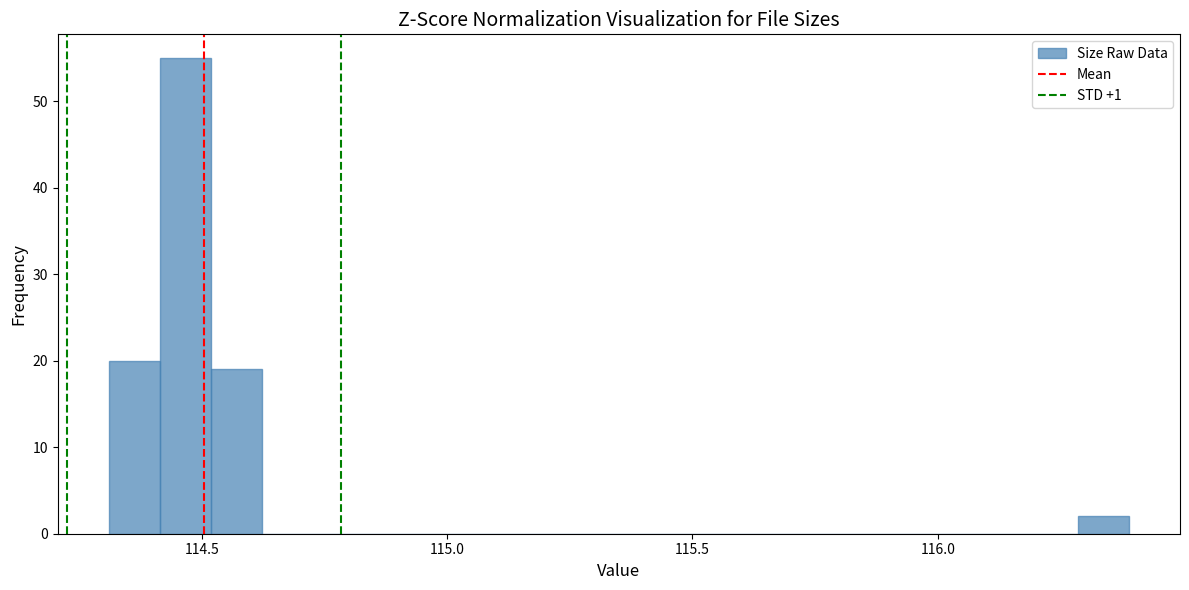

Read against the x-axis, roughly where is the centre of the tallest bar?

114.45